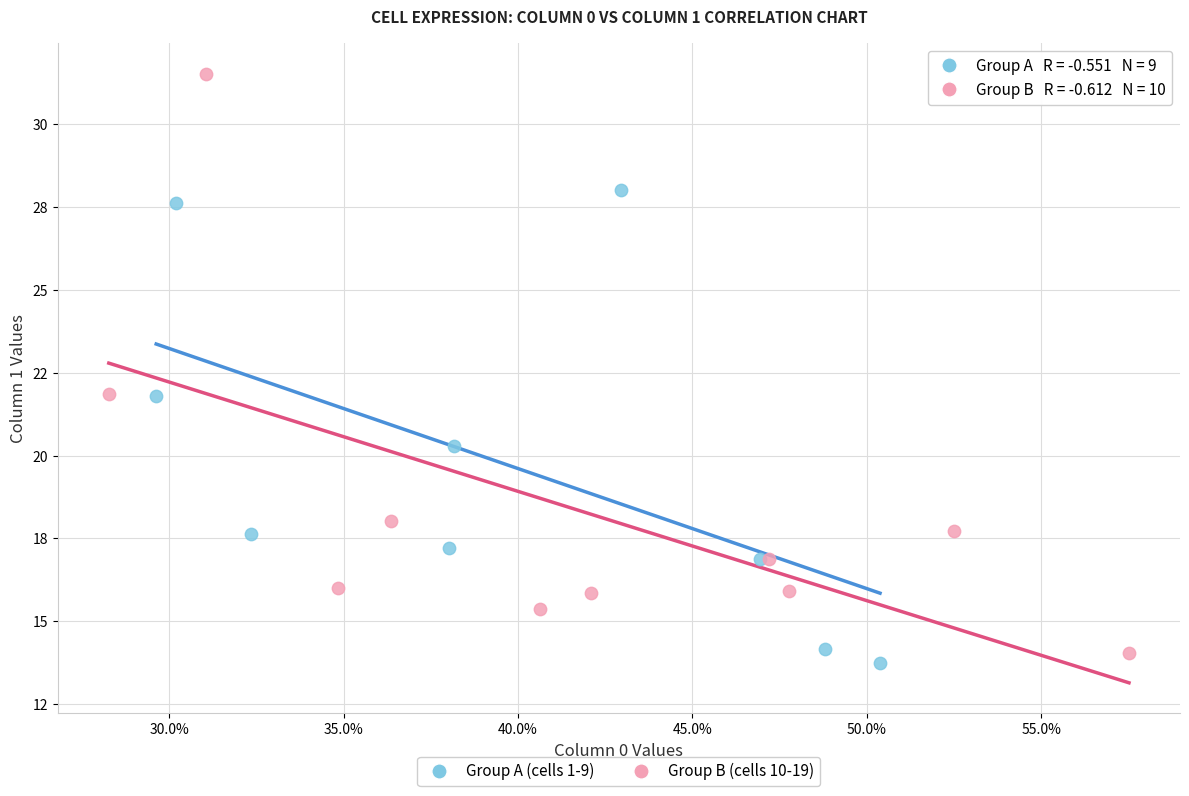

Which series has the widest spread of Y values?

Group B (cells 10-19)